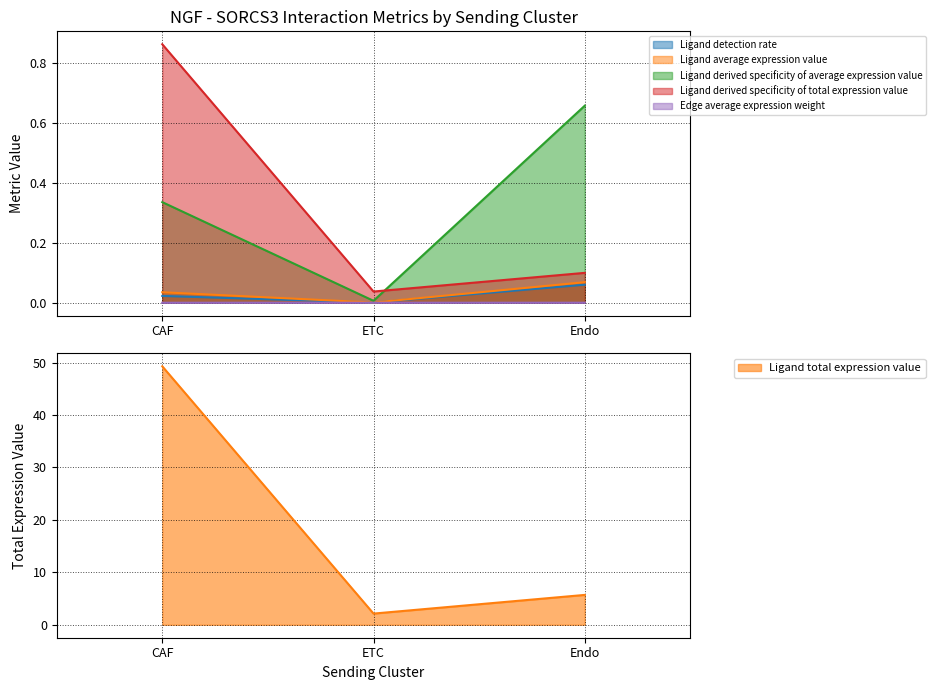

What is the difference between the maximum and minimum values in the Ligand derived specificity of average expression value series?

0.7